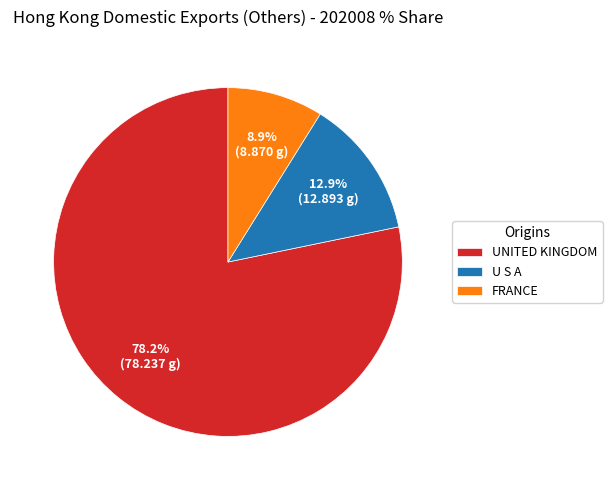

Does FRANCE account for over 50% of the chart?

No